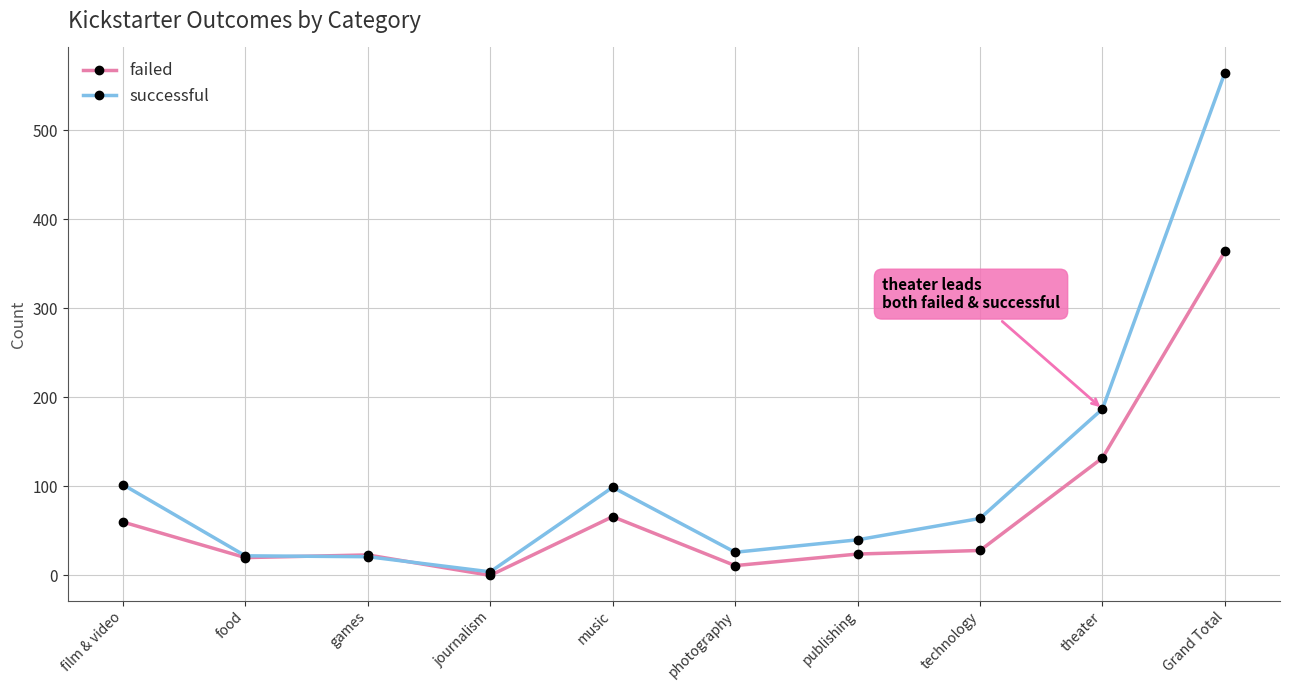

Which category has the highest value in the successful series?

Grand Total